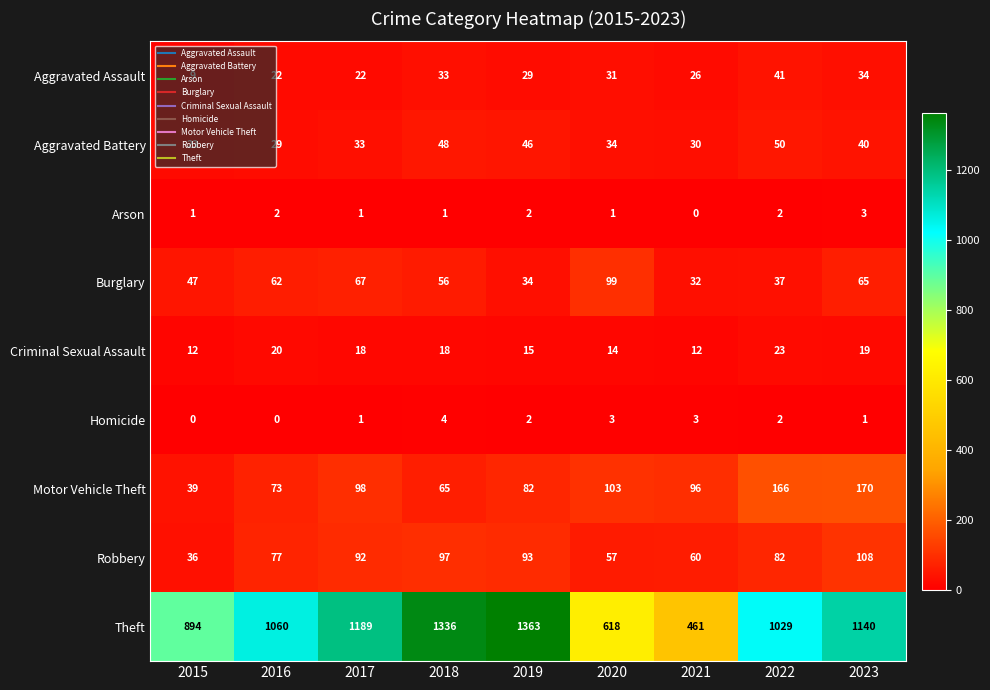

What is the sum of all Burglary values?

499